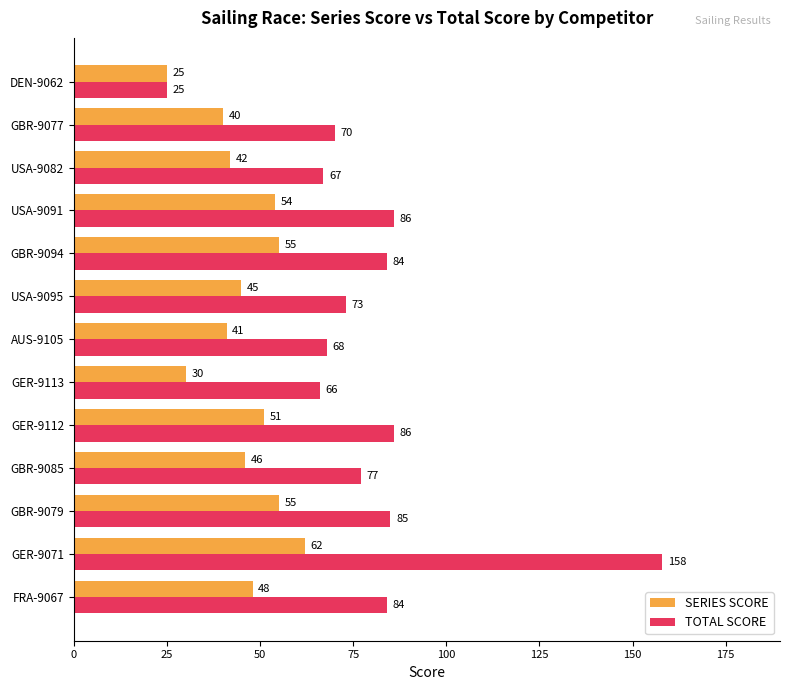

What is the difference between the maximum and minimum values in the TOTAL SCORE series?

133